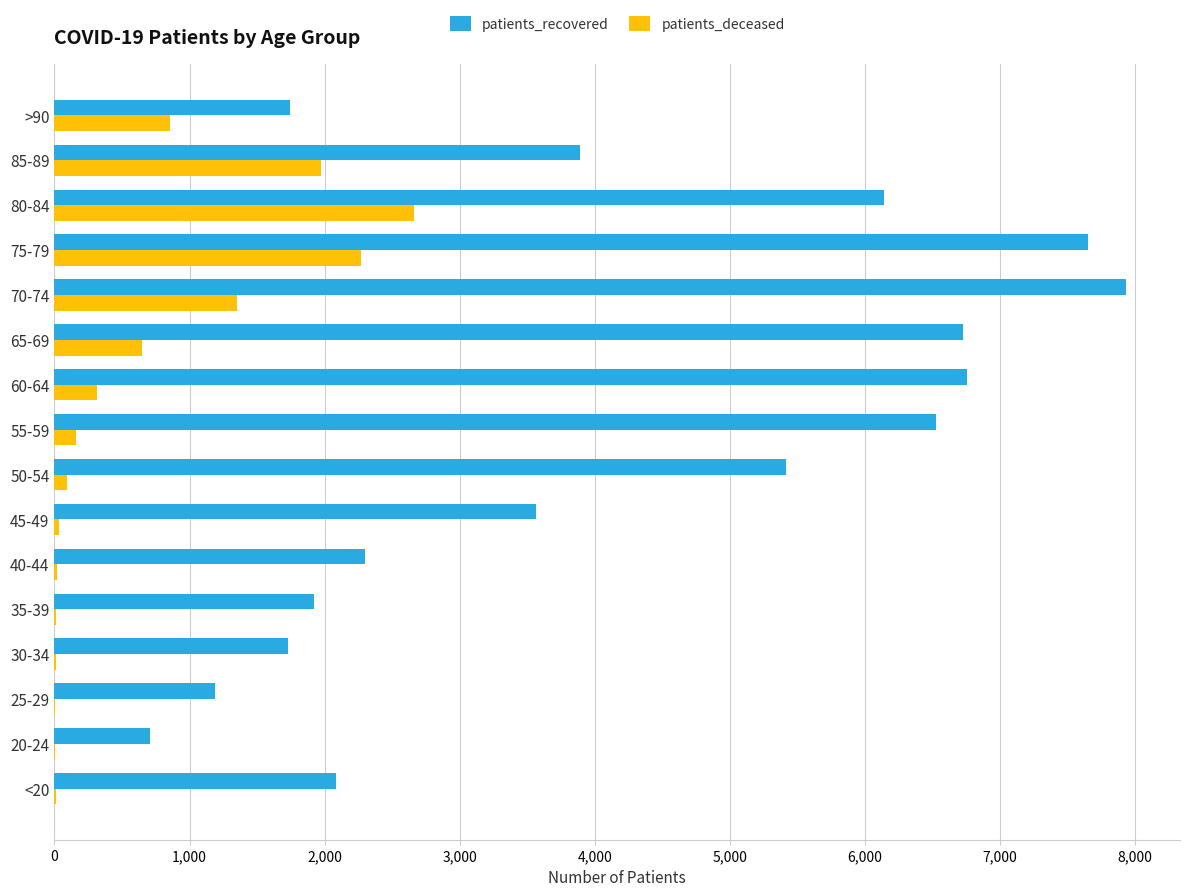

Which category has the highest value across all series?

70-74